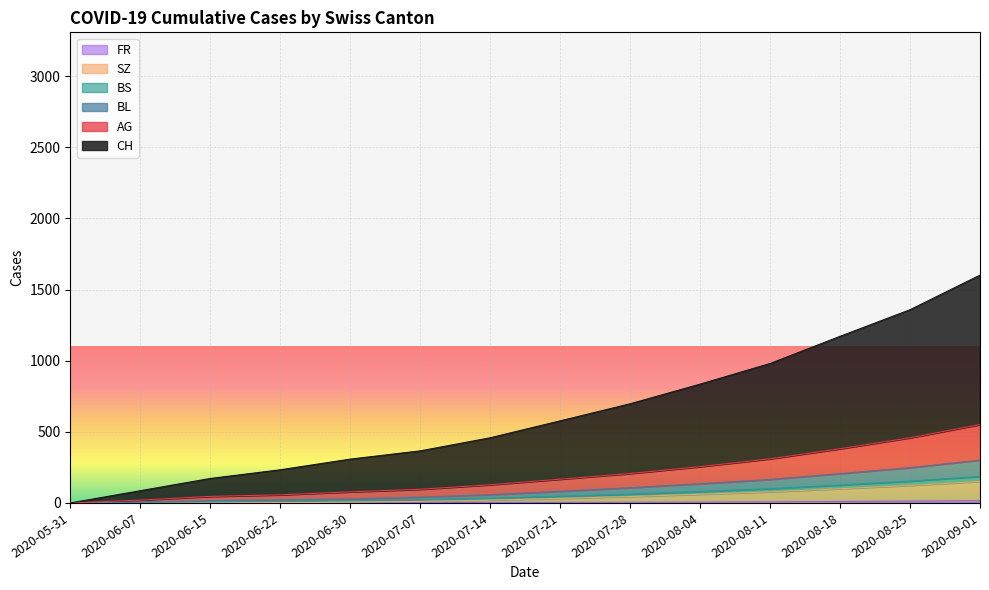

What is the label of the 10th point from the right?

2020-06-30